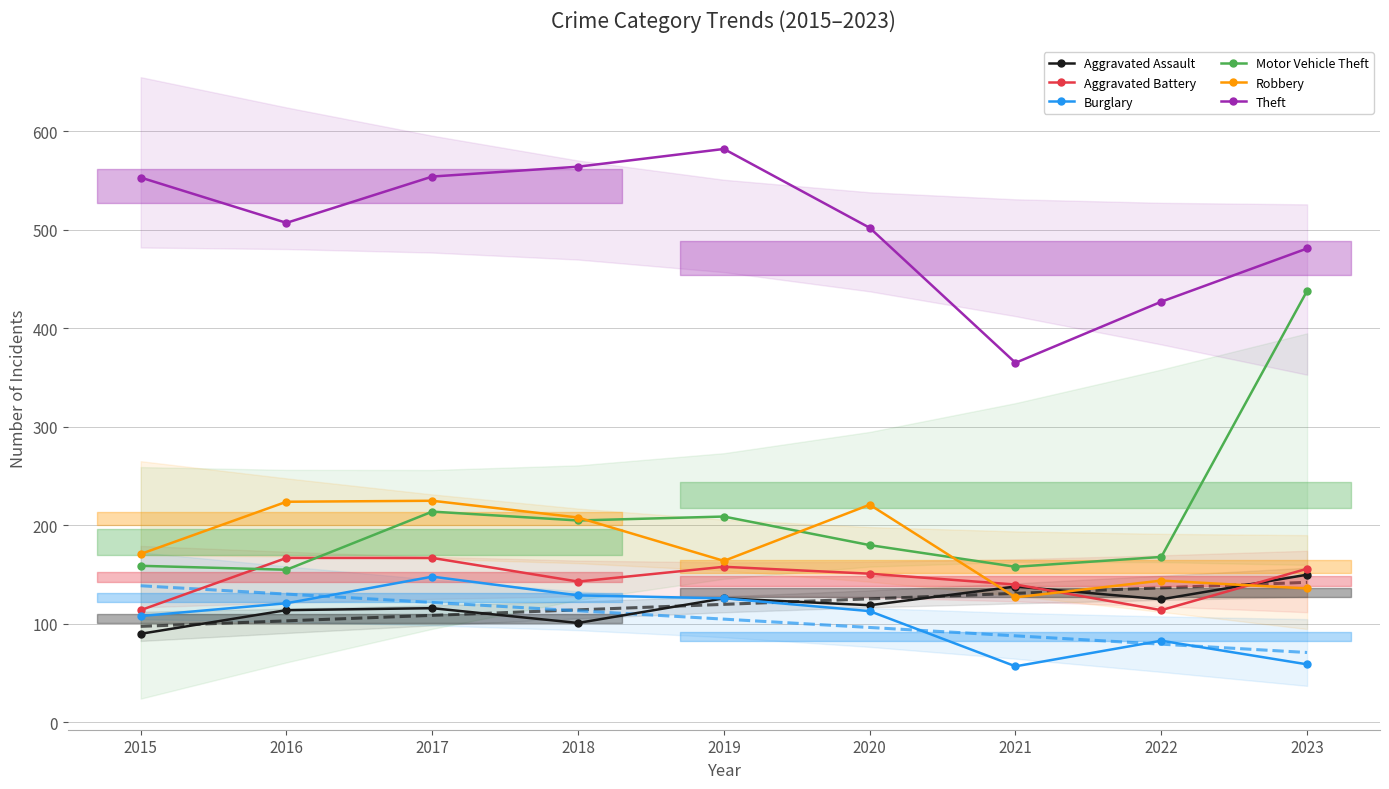

Between 2015 and 2023, which is larger?

2023